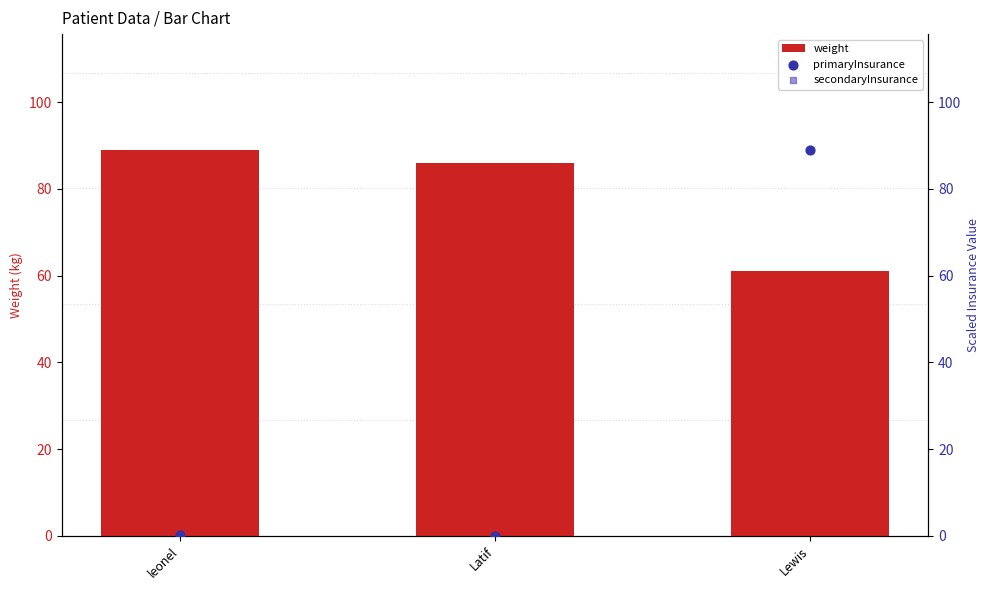

At how many categories does at least one series exceed 19?

3